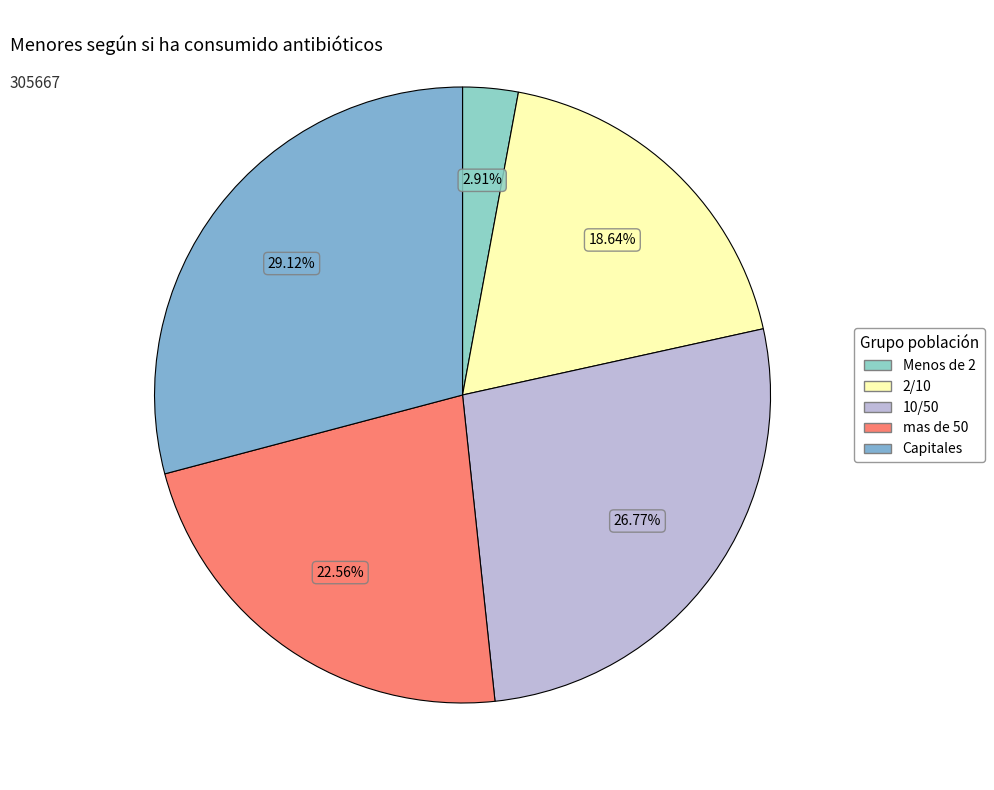

What is the total percentage of Capitales and Menos de 2?

32.0%